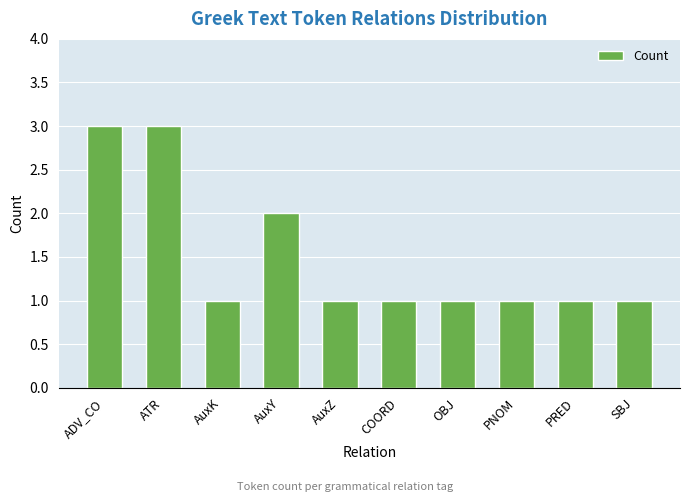

Are the bars grouped side by side (vs. stacked)?

No